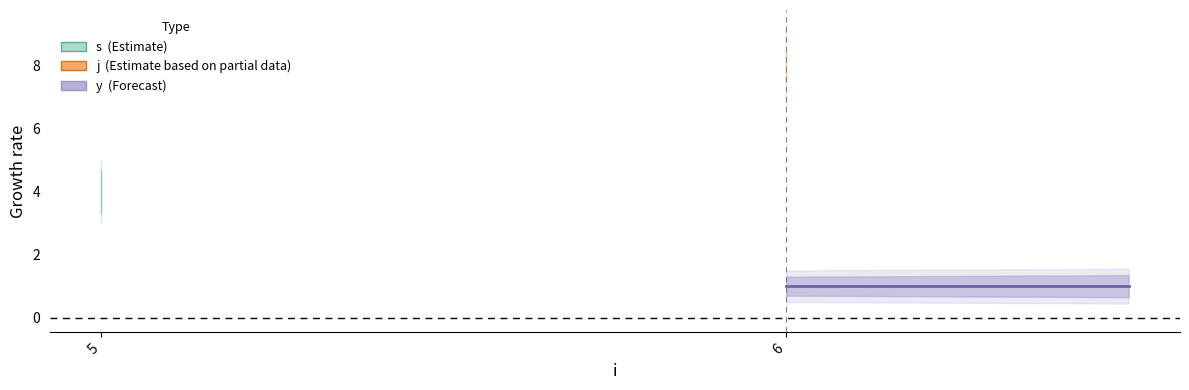

What is the sum of the j values at 6 and 5?

17